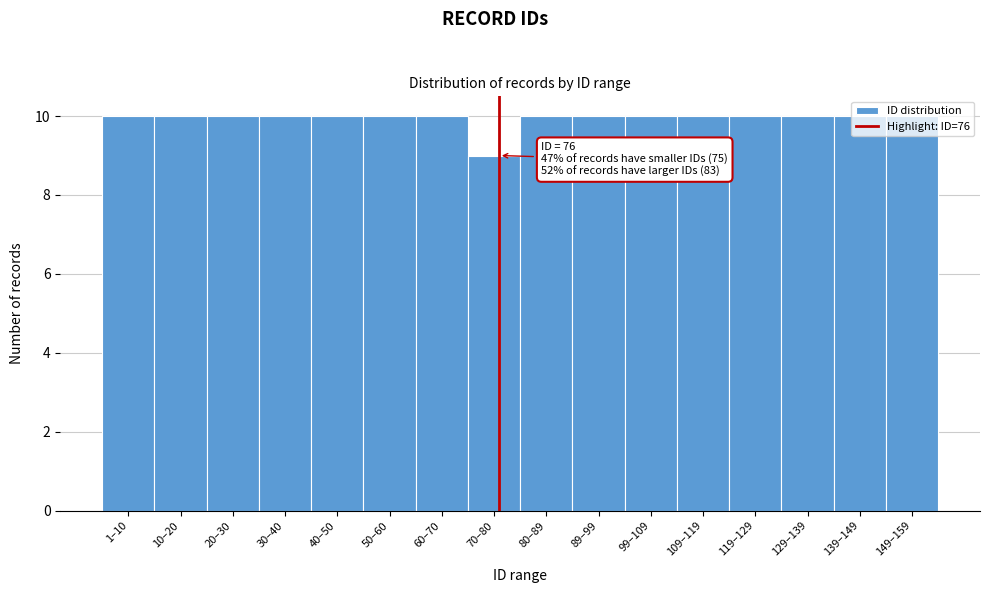

What is the average value?

10